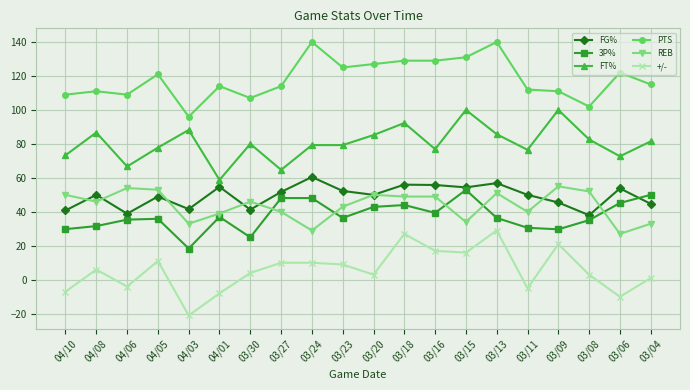

What is the sum of all REB values?

873.0